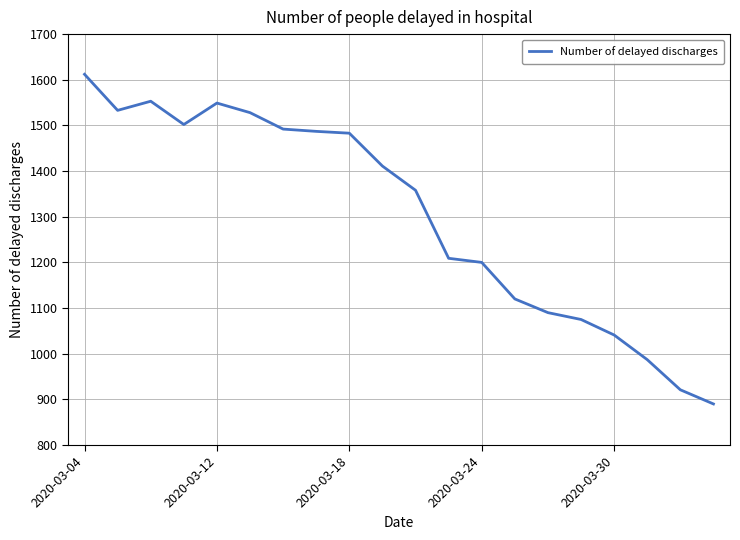

How many lines are shown in the chart?

1